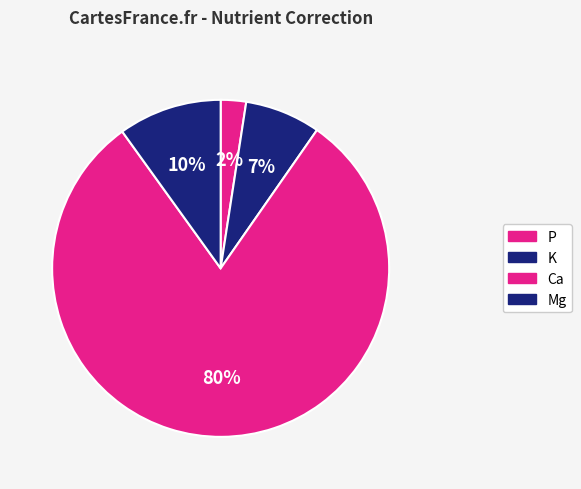

To the nearest percent, what percentage of the pie is Mg?

10%